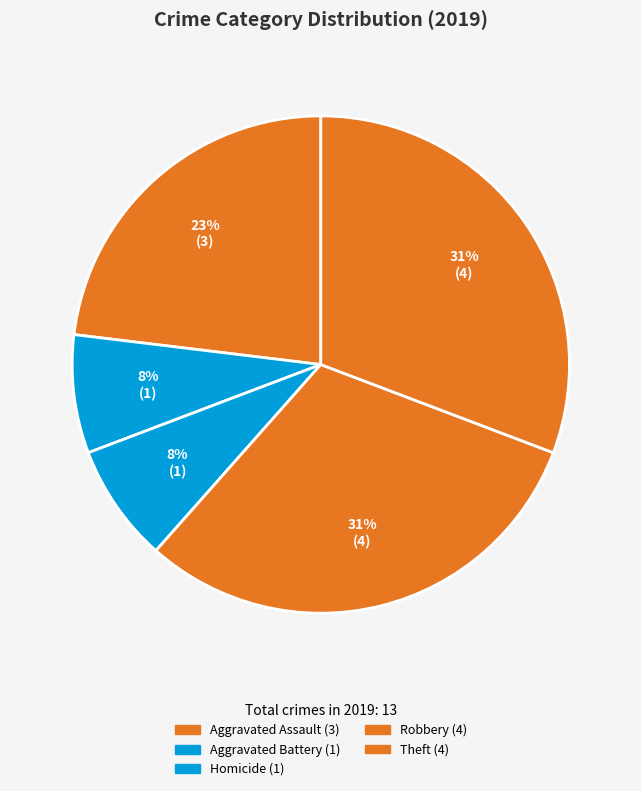

How many segments does this pie chart have?

5